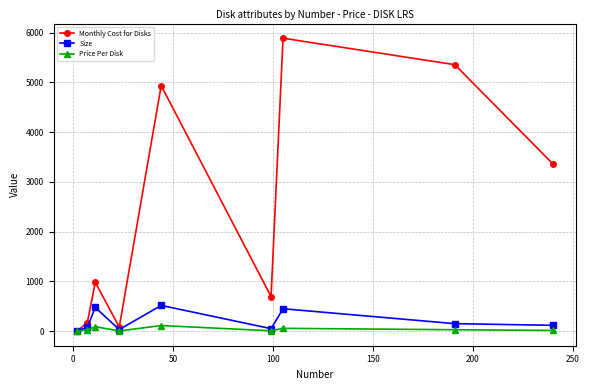

How many interior local peaks does the Size series have?

3